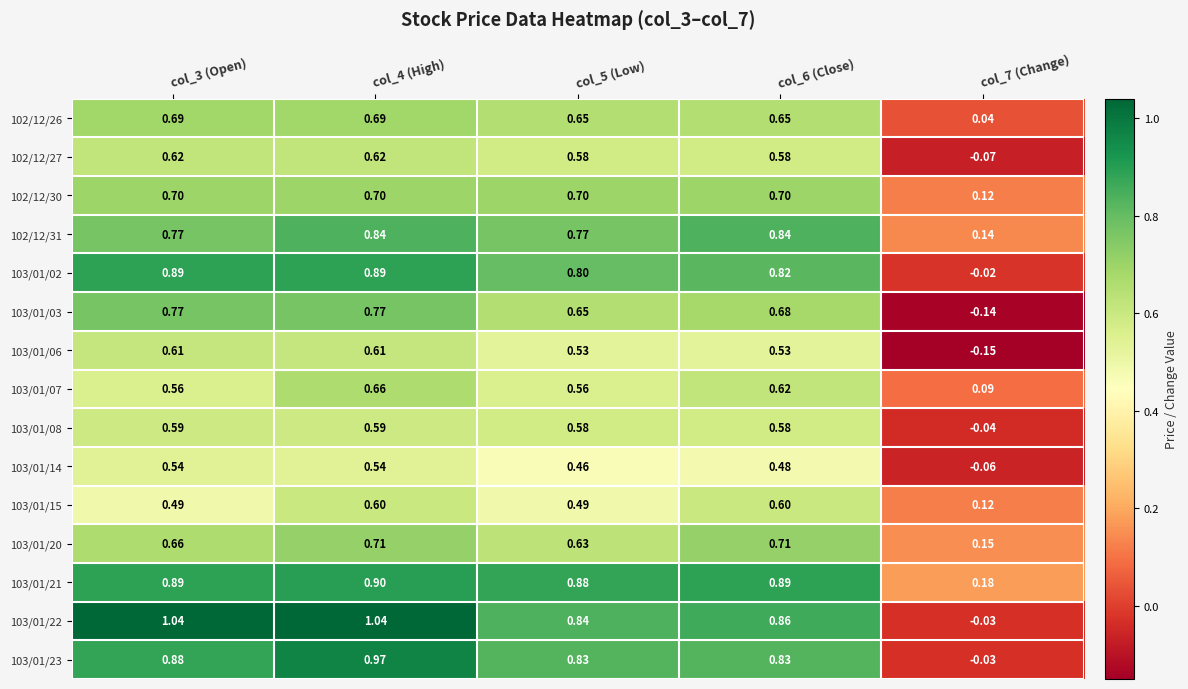

Rank the series by their maximum value, from lowest to highest.

103/01/14, 103/01/08, 103/01/15, 103/01/06, 102/12/27, 103/01/07, 102/12/26, 102/12/30, 103/01/20, 103/01/03, 102/12/31, 103/01/02, 103/01/21, 103/01/23, 103/01/22